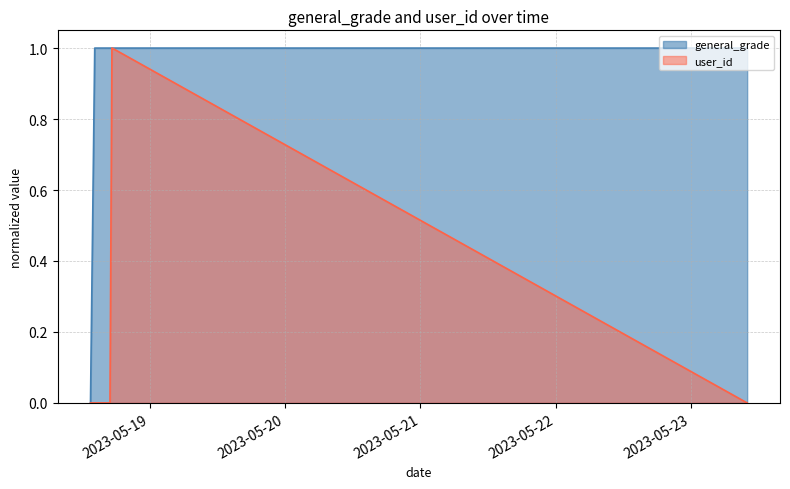

How many lines are shown in the chart?

2